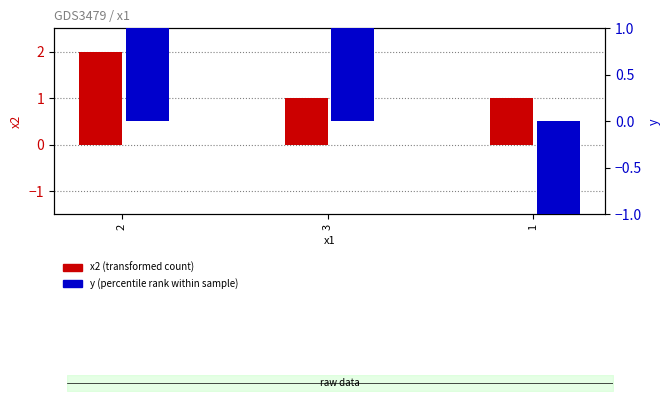

The value of y at 1 is -1. True or false?

False